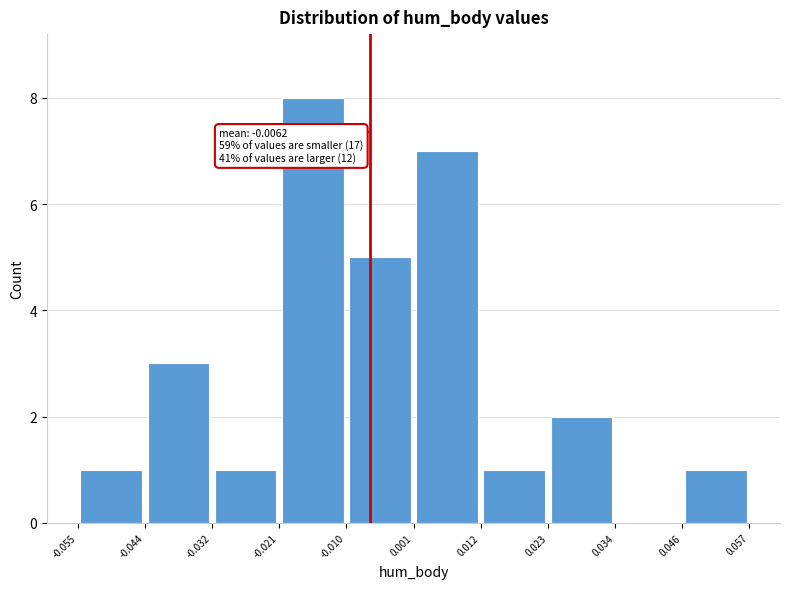

Which range on the x-axis has the tallest bar?

-0.021 to -0.010